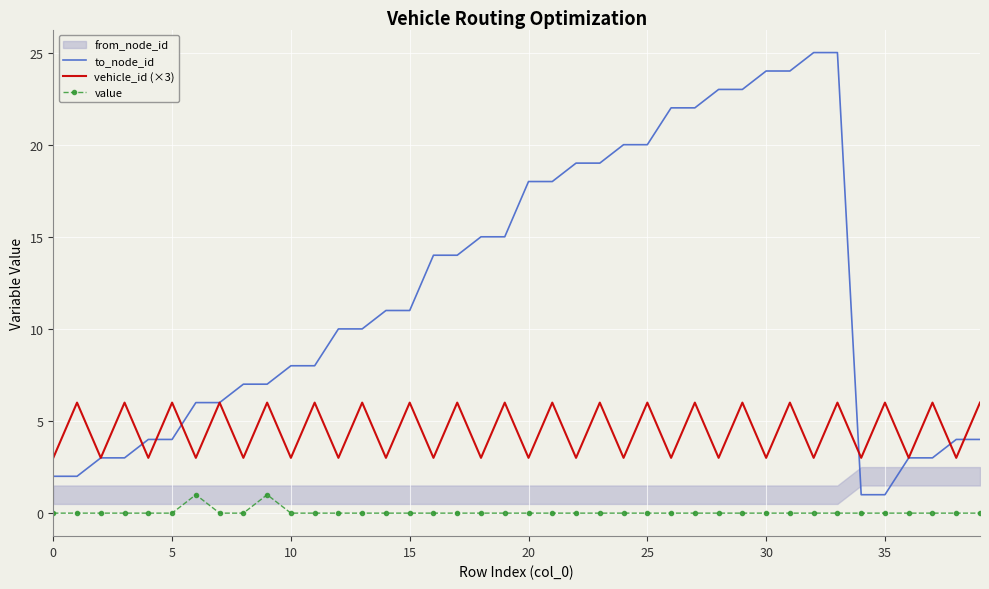

True or false: vehicle_id (×3) and value intersect in this chart.

False